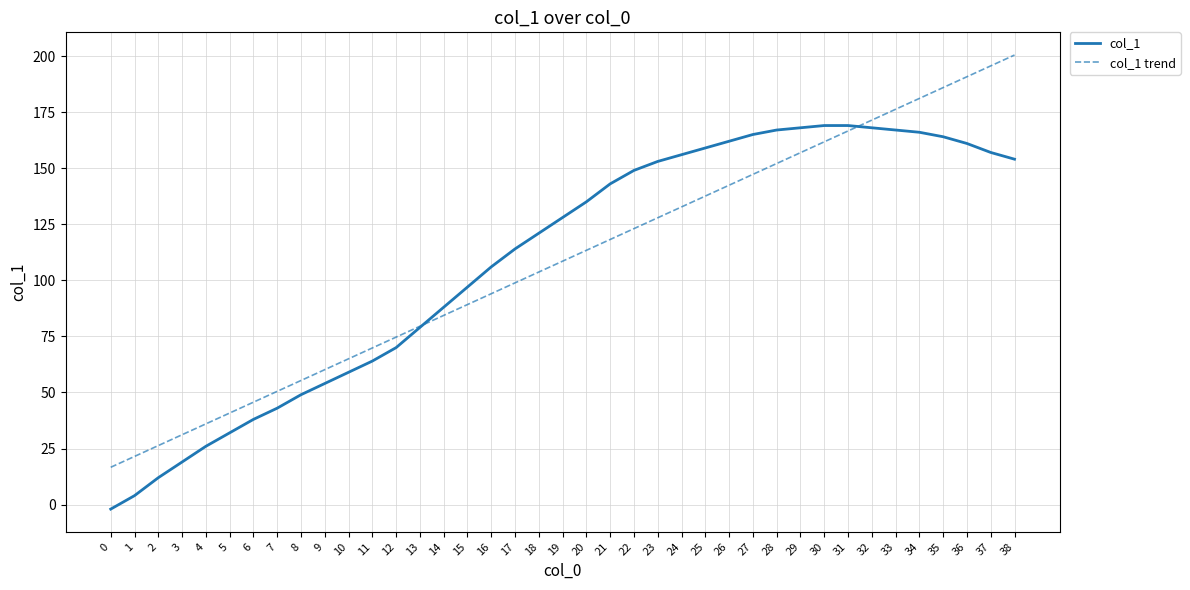

True or false: col_1 trend has more than 0 points higher than both neighbors.

False